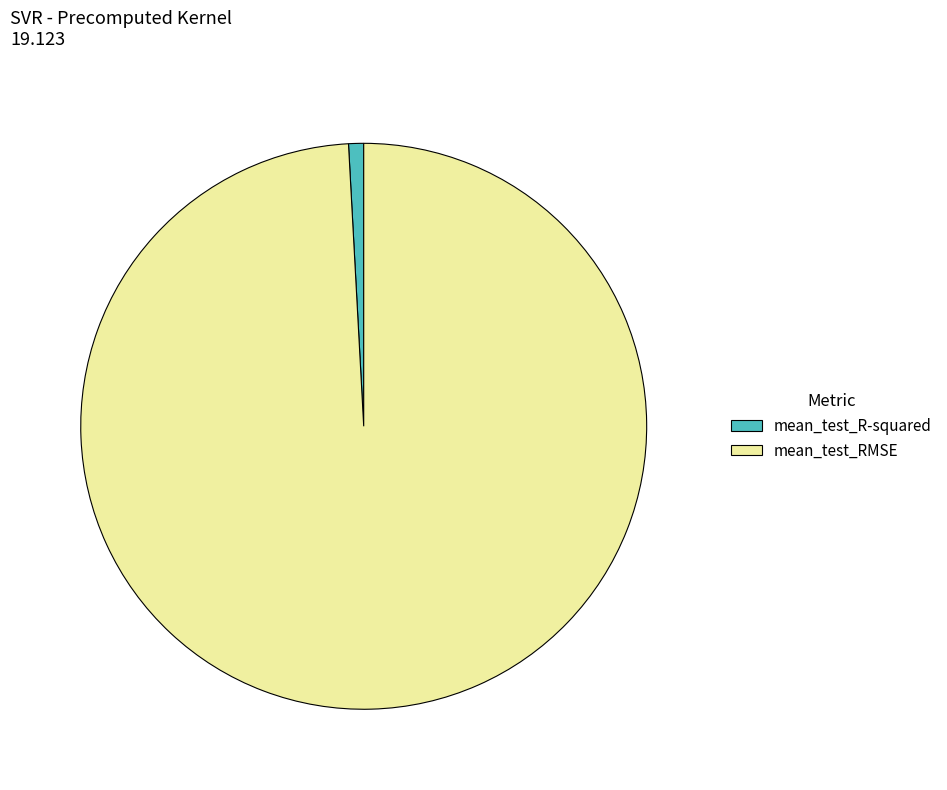

True or false: mean_test_R-squared accounts for 11% of the total.

False